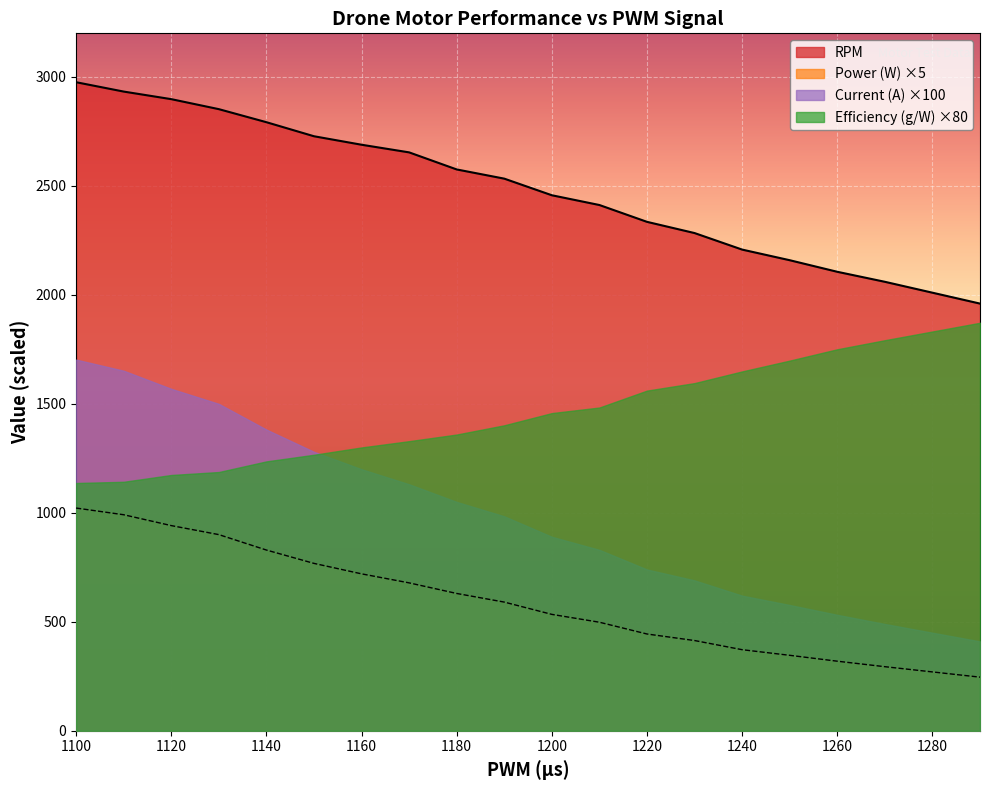

What is the lowest value of the Power (W) ×5 series?

246.0